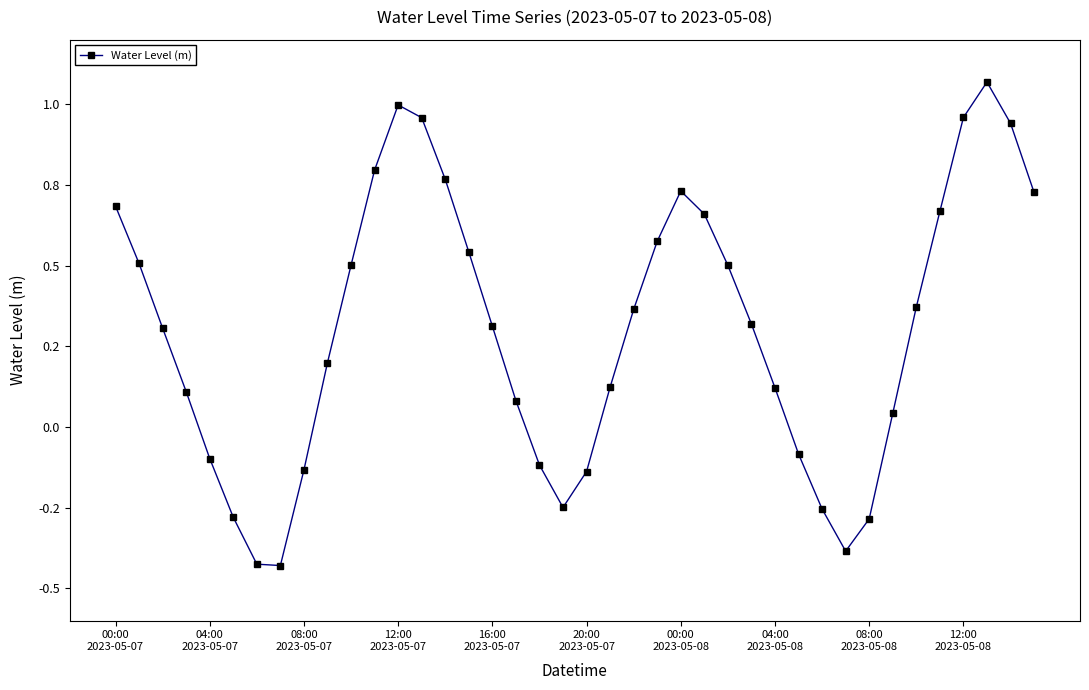

How many points are lower than both their immediate neighbors (excluding endpoints)?

3